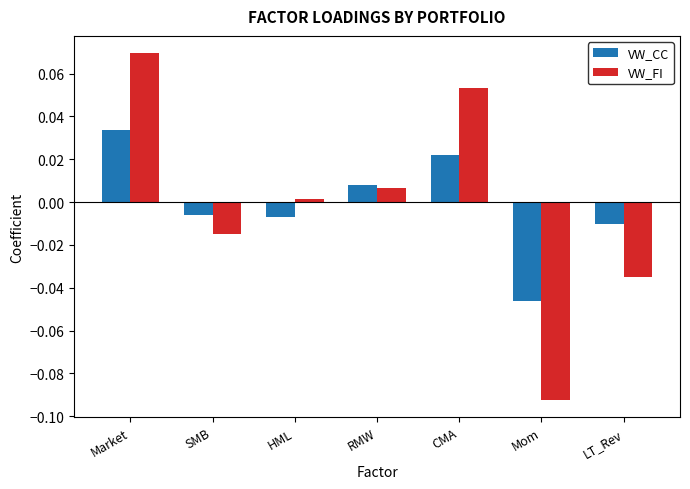

Does the chart contain any negative values?

Yes